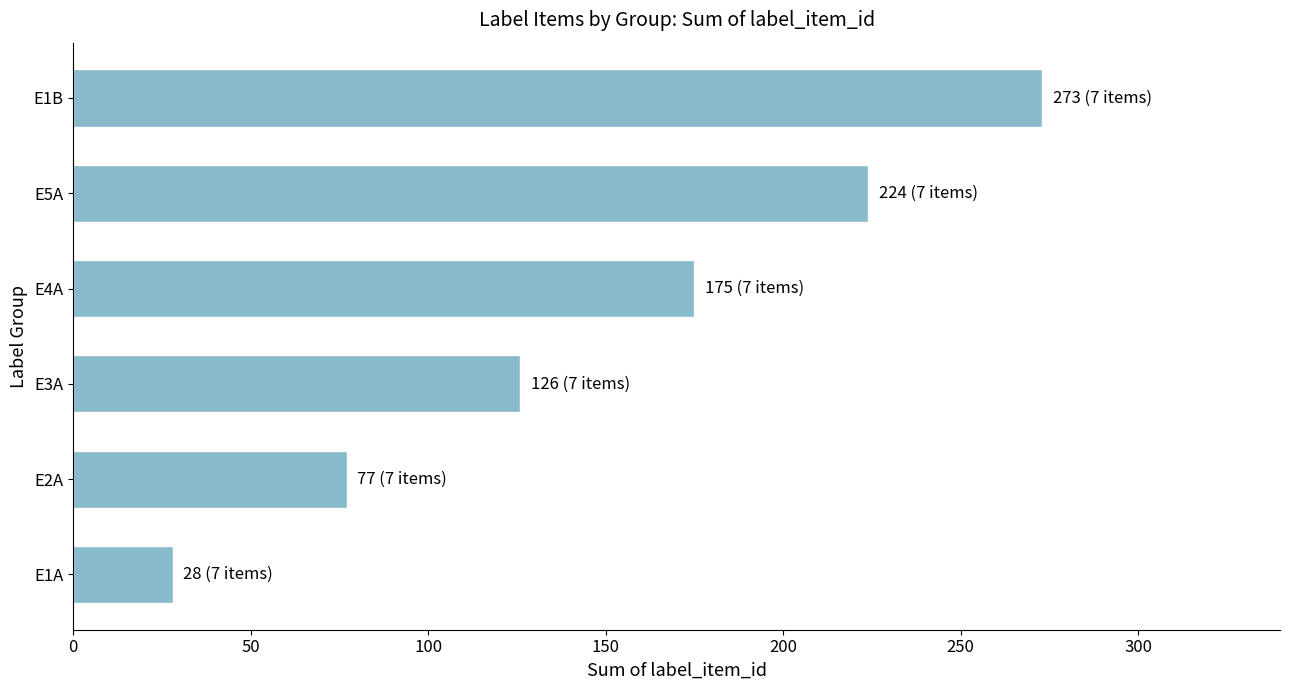

What is the sum of the values at E3A and E2A?

203